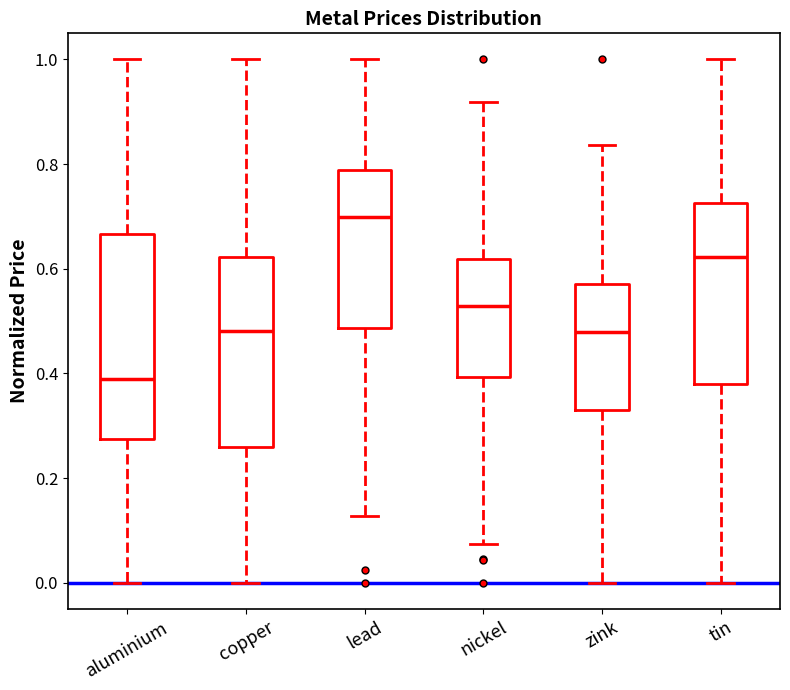

Reading left to right, transcribe this box plot: for each box, give where its median line is, the range the box spans, and where its two whiskers end, as read against the y-axis. The values are not printed on the chart, so give them approximately, as read against the axis.

aluminium: median 0.40, box 0.28 to 0.66, whiskers 0.00 to 1.00
copper: median 0.48, box 0.26 to 0.62, whiskers 0.00 to 1.00
lead: median 0.70, box 0.48 to 0.78, whiskers 0.12 to 1.00
nickel: median 0.52, box 0.40 to 0.62, whiskers 0.08 to 0.92
zink: median 0.48, box 0.34 to 0.58, whiskers 0.00 to 0.84
tin: median 0.62, box 0.38 to 0.72, whiskers 0.00 to 1.00